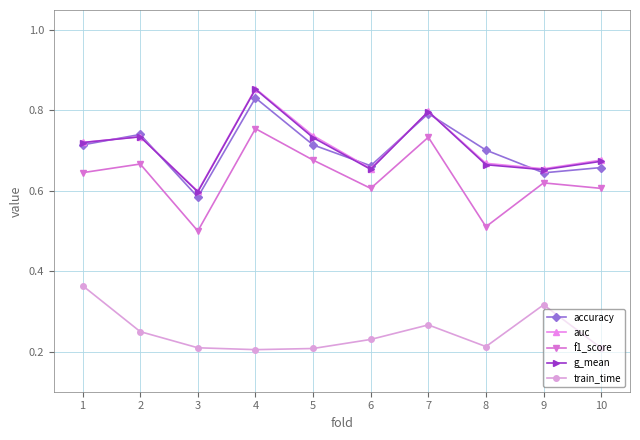

True or false: g_mean has more than 0 points higher than both neighbors.

True